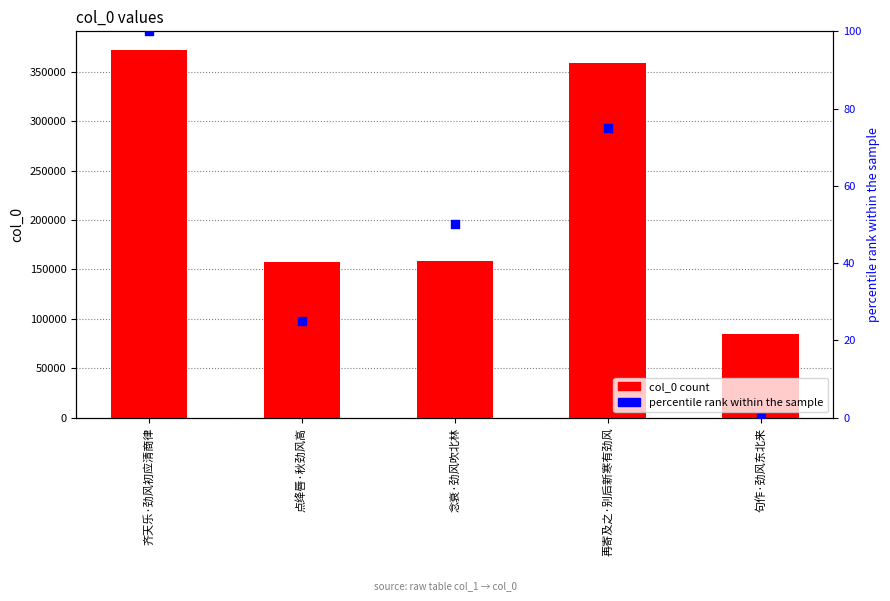

What is the total value across all series at 再寄及之·别后新寒有劲风?

359558